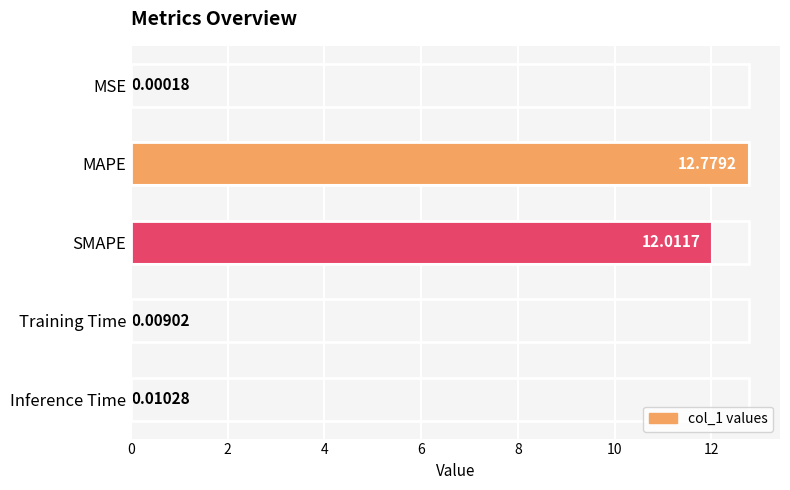

What is the change in value from MSE to SMAPE?

+12.0